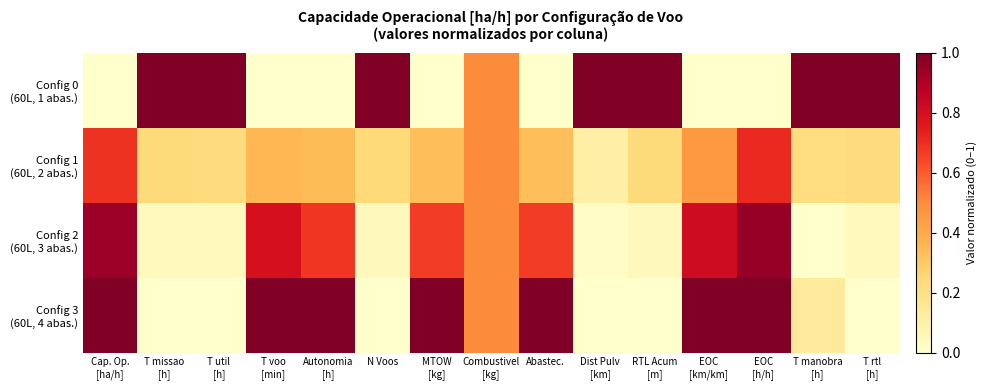

Rank the series by their maximum value, from lowest to highest.

Config 1 (60L, 2 abas.), Config 2 (60L, 3 abas.), Config 0 (60L, 1 abas.), Config 3 (60L, 4 abas.)